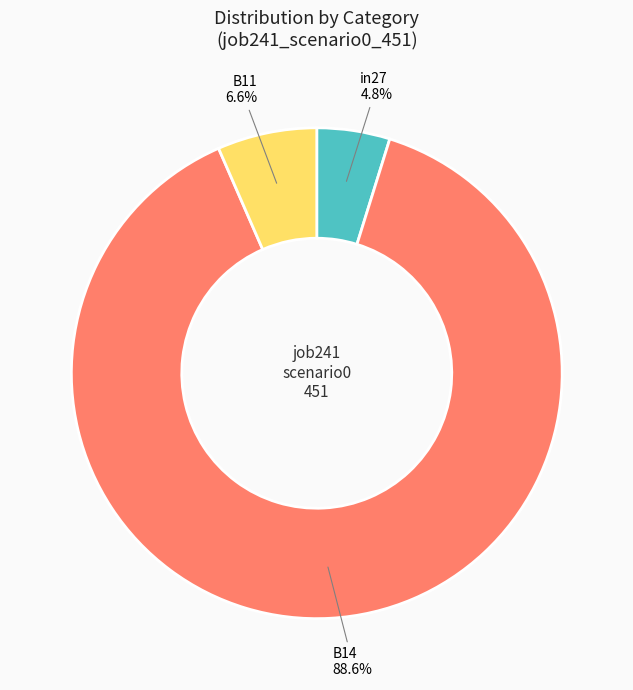

Does any single category account for the majority?

Yes